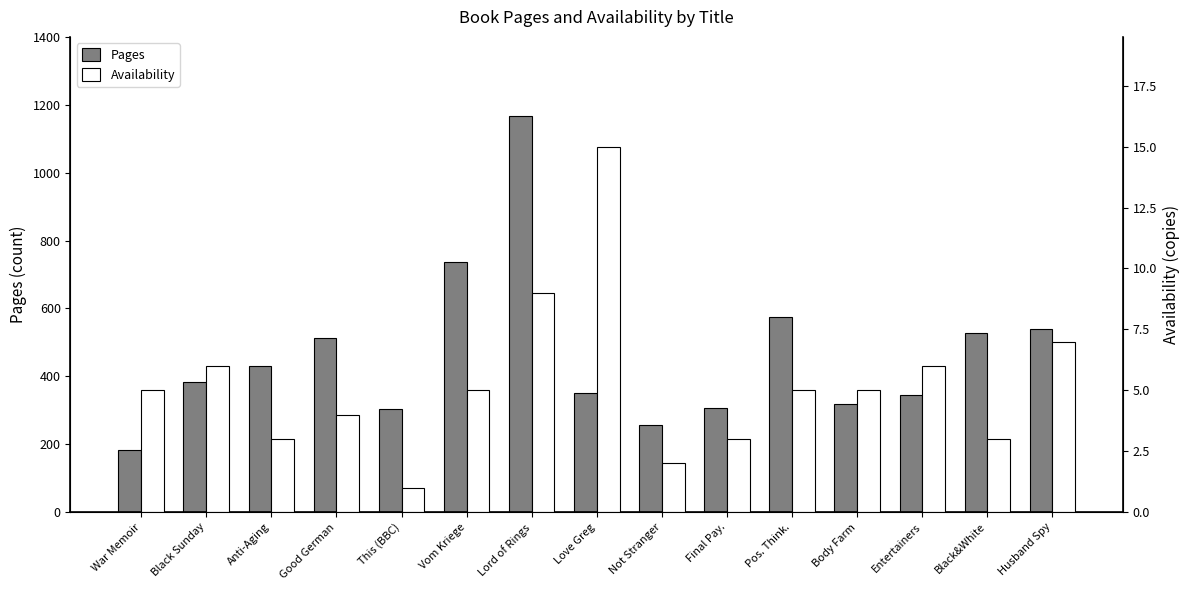

At which label is Availability closest to 8?

Lord of Rings